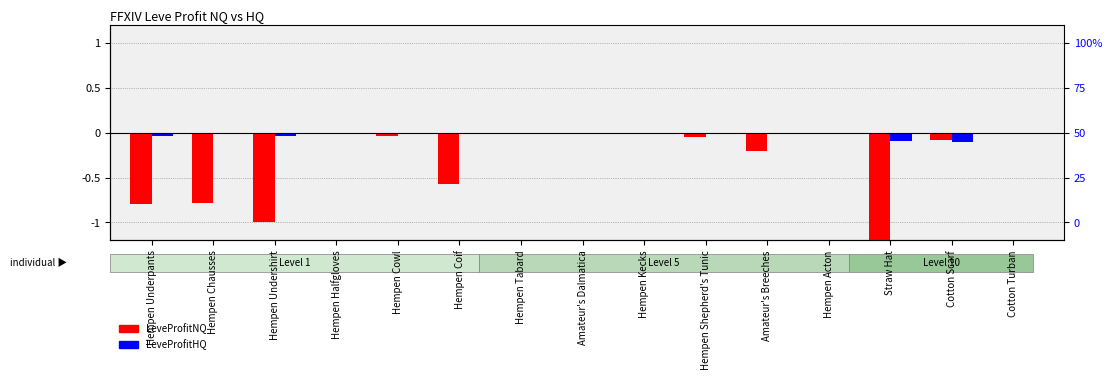

Between Hempen Chausses and Hempen Shepherd's Tunic, which series saw the biggest shift?

LeveProfitNQ